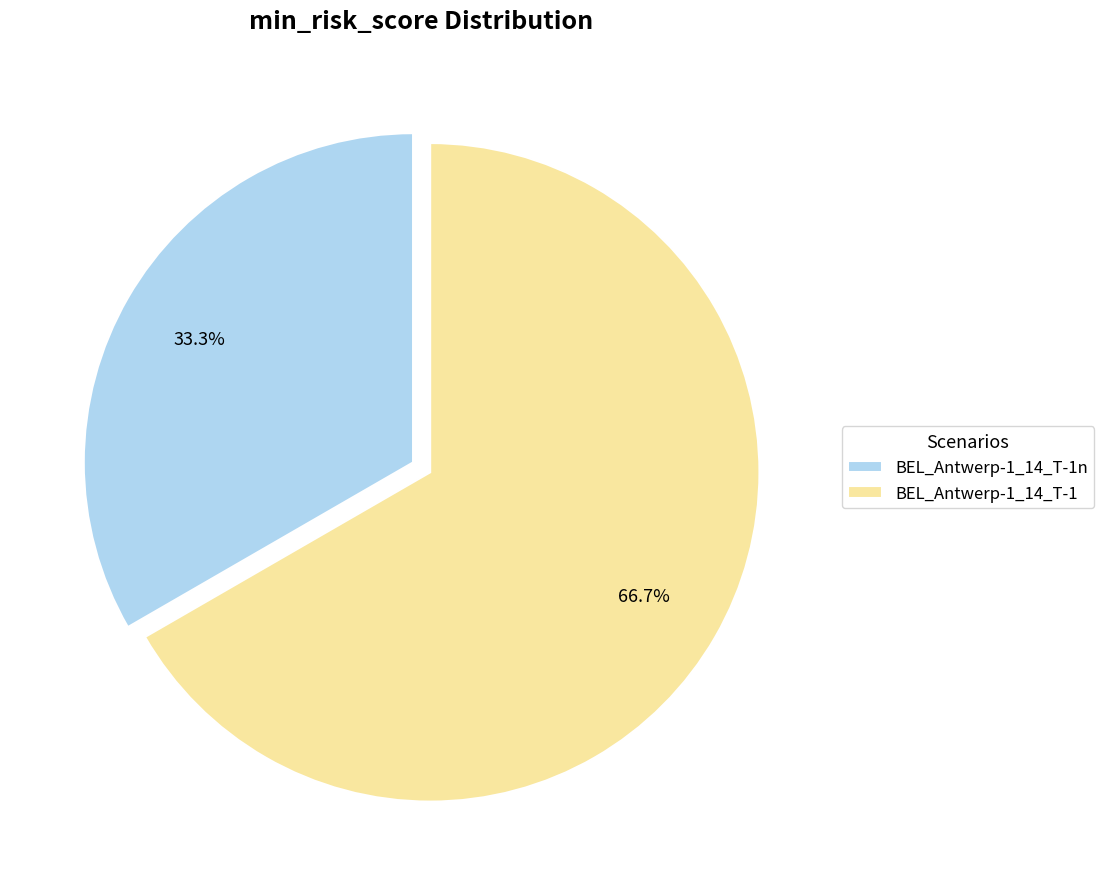

Is it true that BEL_Antwerp-1_14_T-1n is 33% of the pie?

True